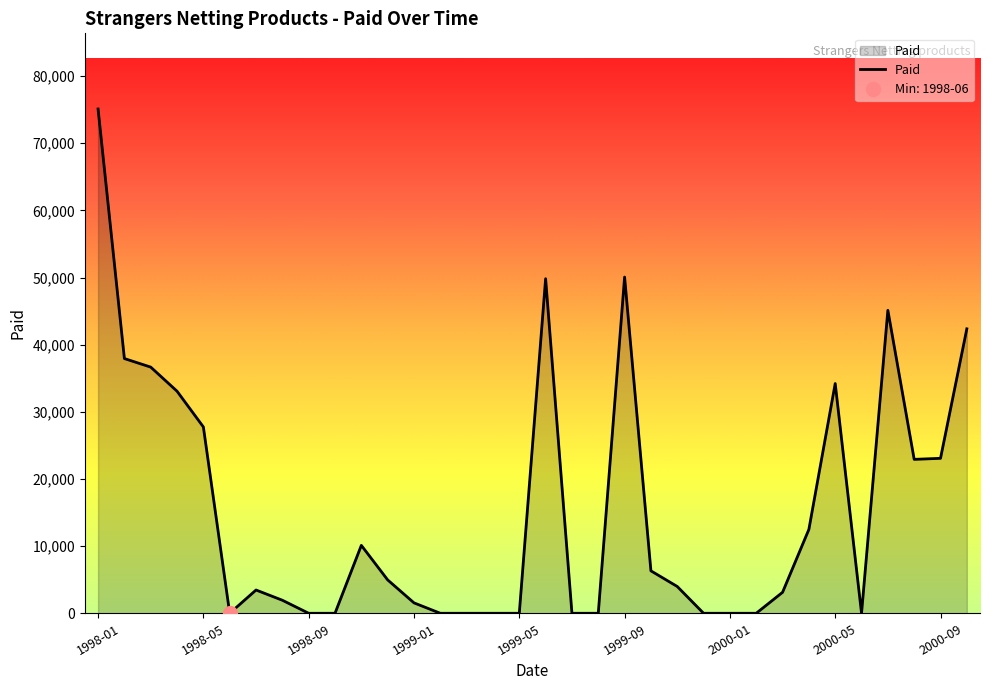

Which has a higher value, 1999-01 or 29?

1999-01